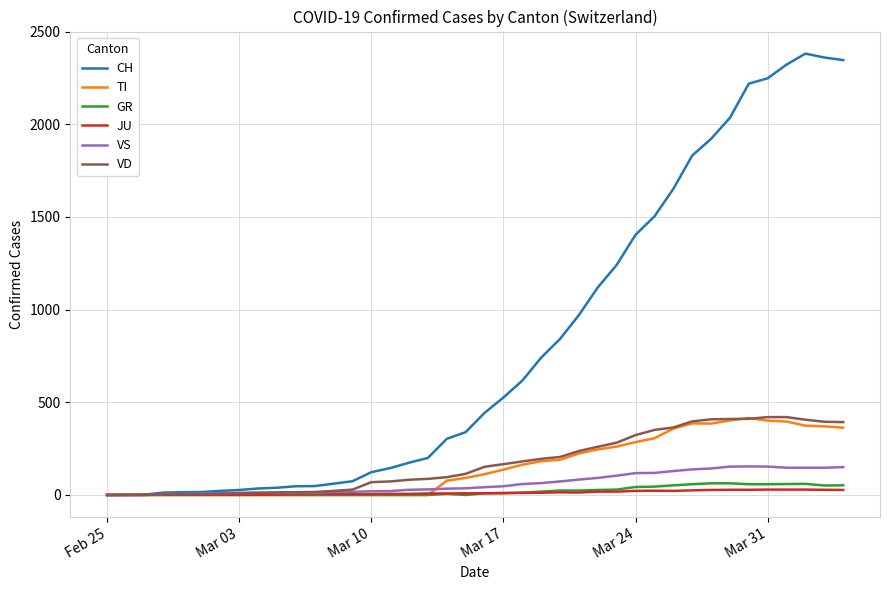

Which series has the largest range (max minus min)?

CH